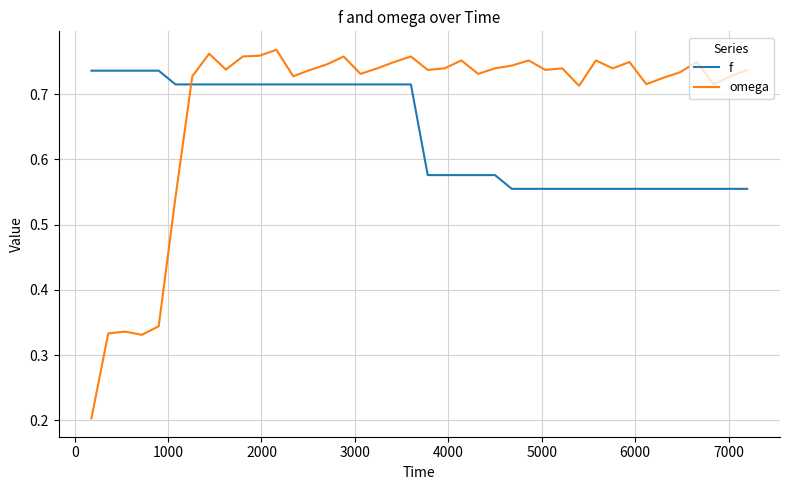

True or false: omega and f intersect in this chart.

True